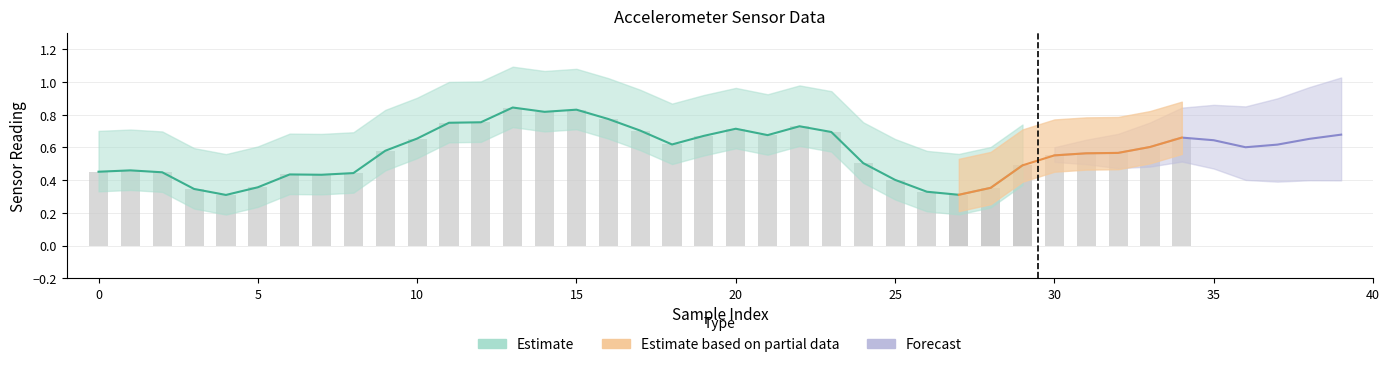

What is the approximate value of z at 32?

0.6